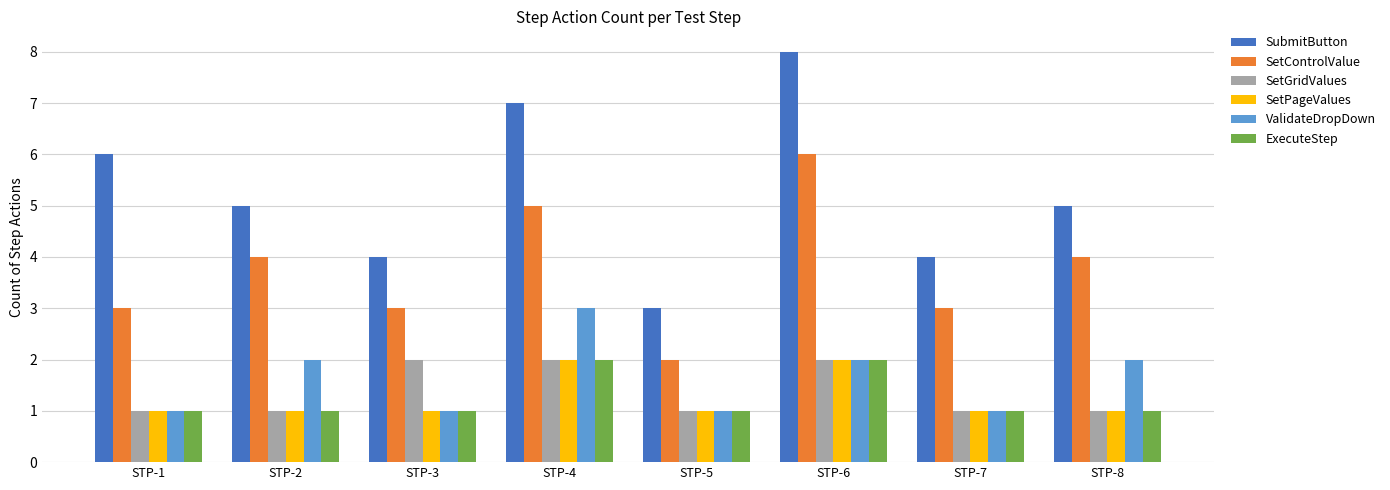

True or false: ValidateDropDown has a value of 3 at STP-4.

True